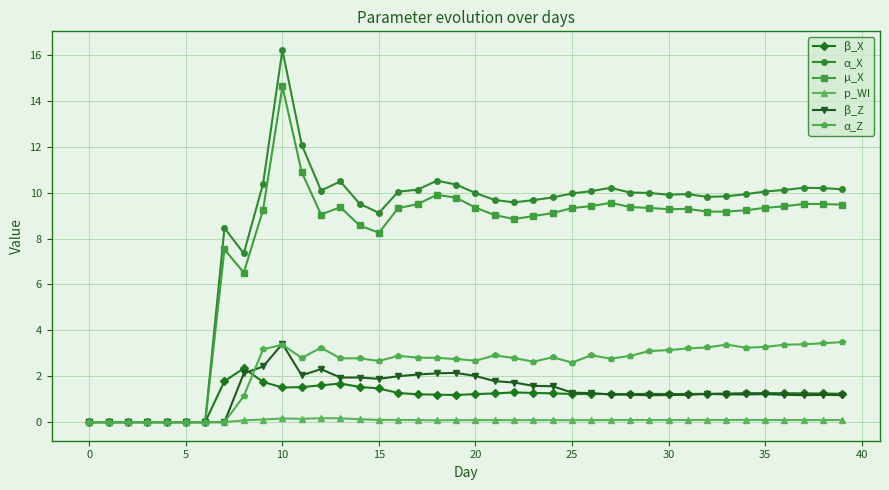

True or false: α_X has more than 0 points higher than both neighbors.

True